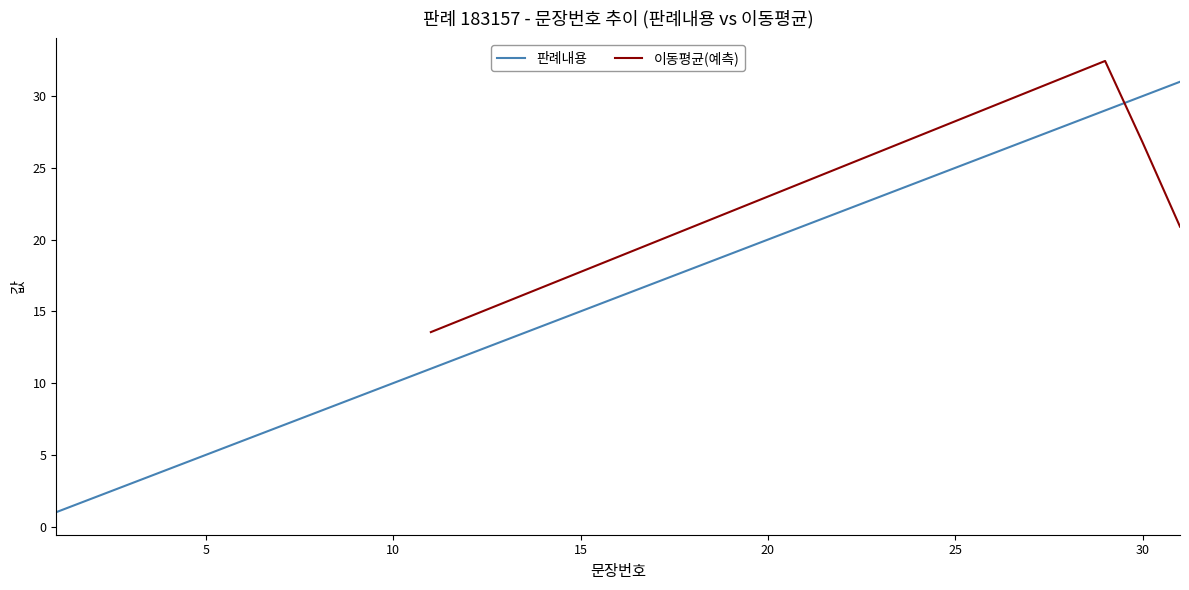

True or false: there are more than 2 points higher than both neighbors.

False